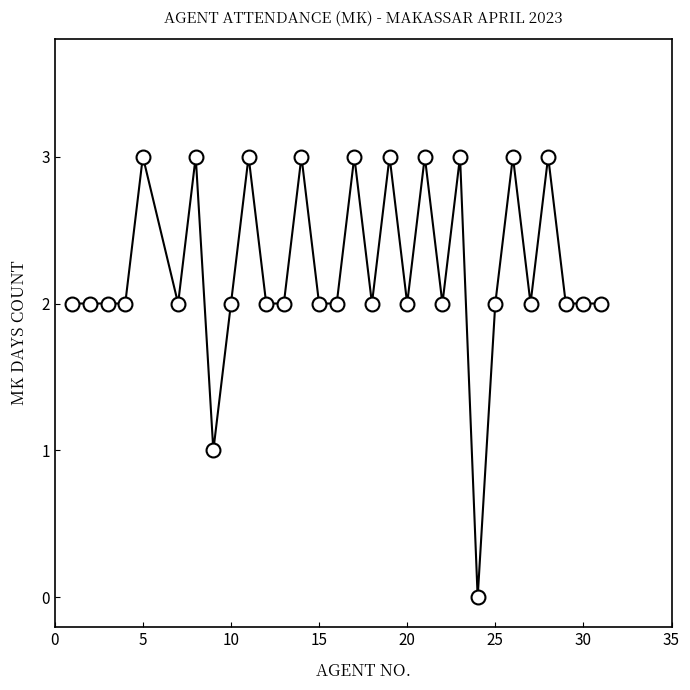

What is the difference between the maximum and minimum values?

3